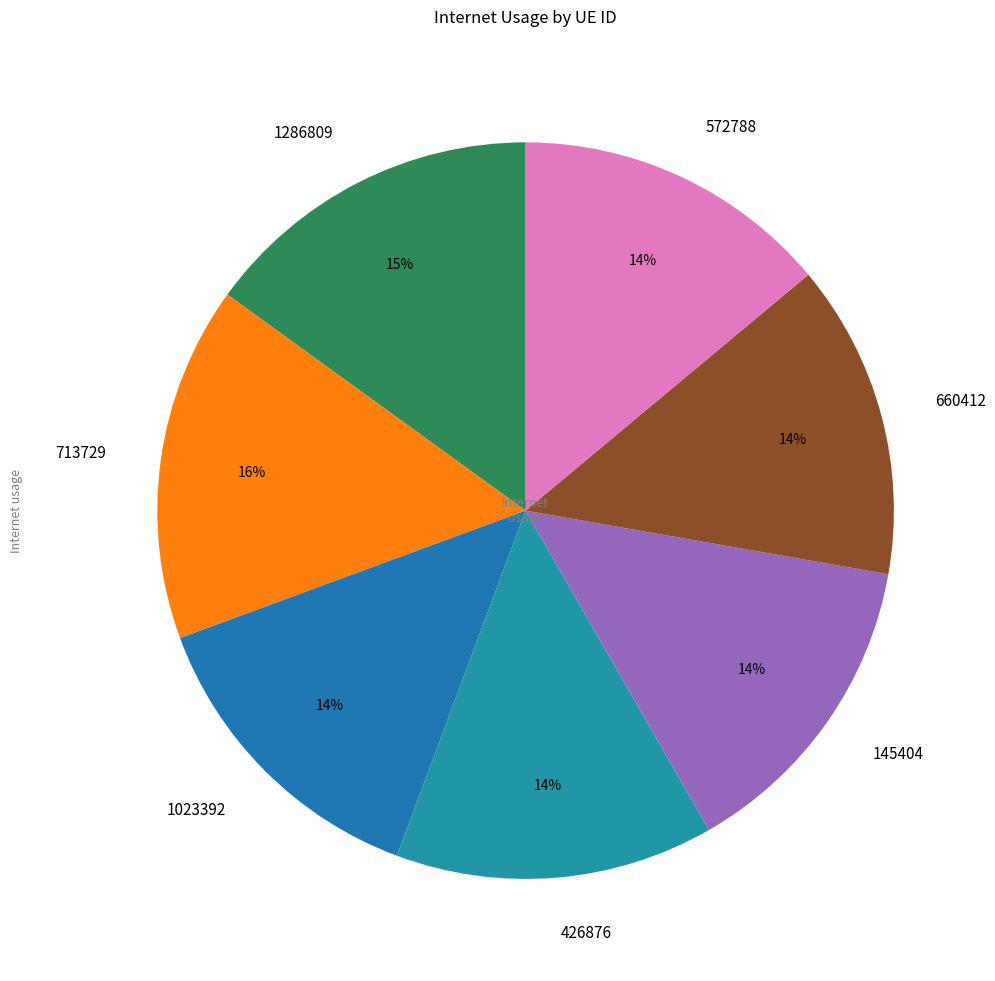

How many slices are in this pie chart?

7